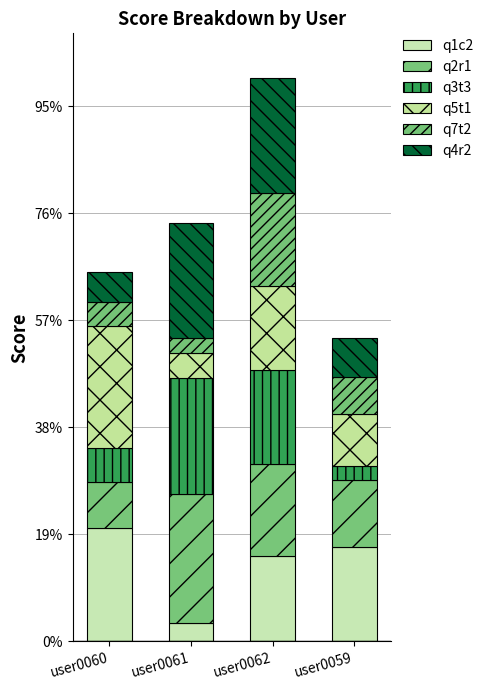

Is it true that q2r1 equals 51 at user0060?

False